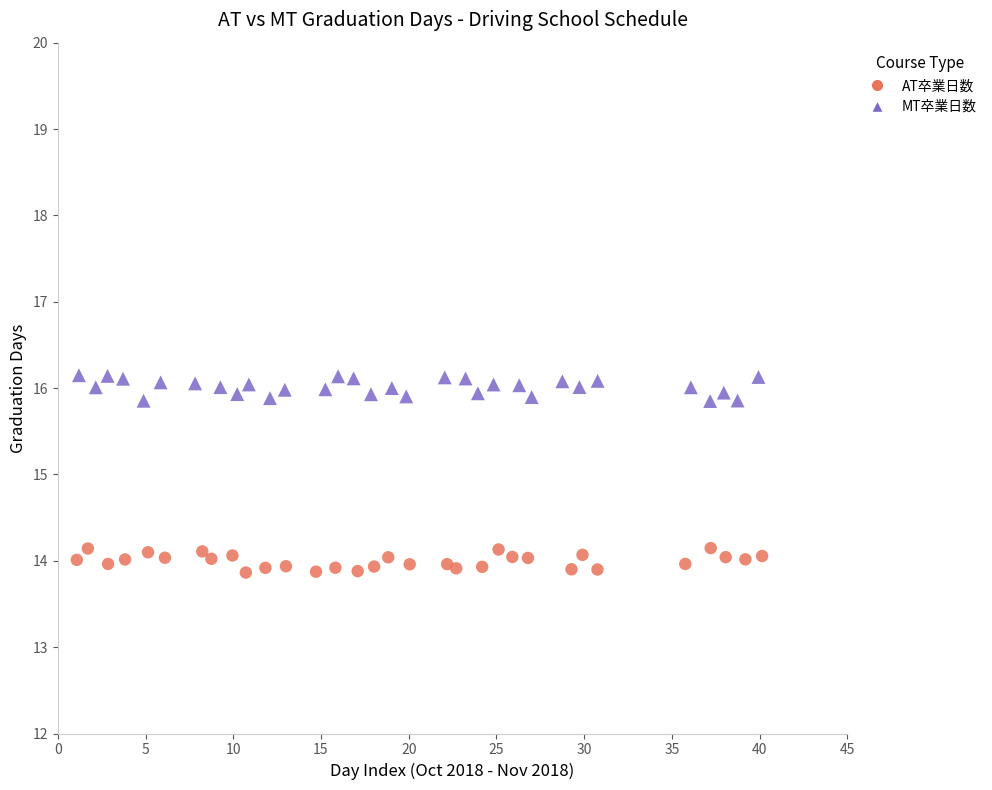

What are all the series names shown in the legend?

AT卒業日数, MT卒業日数